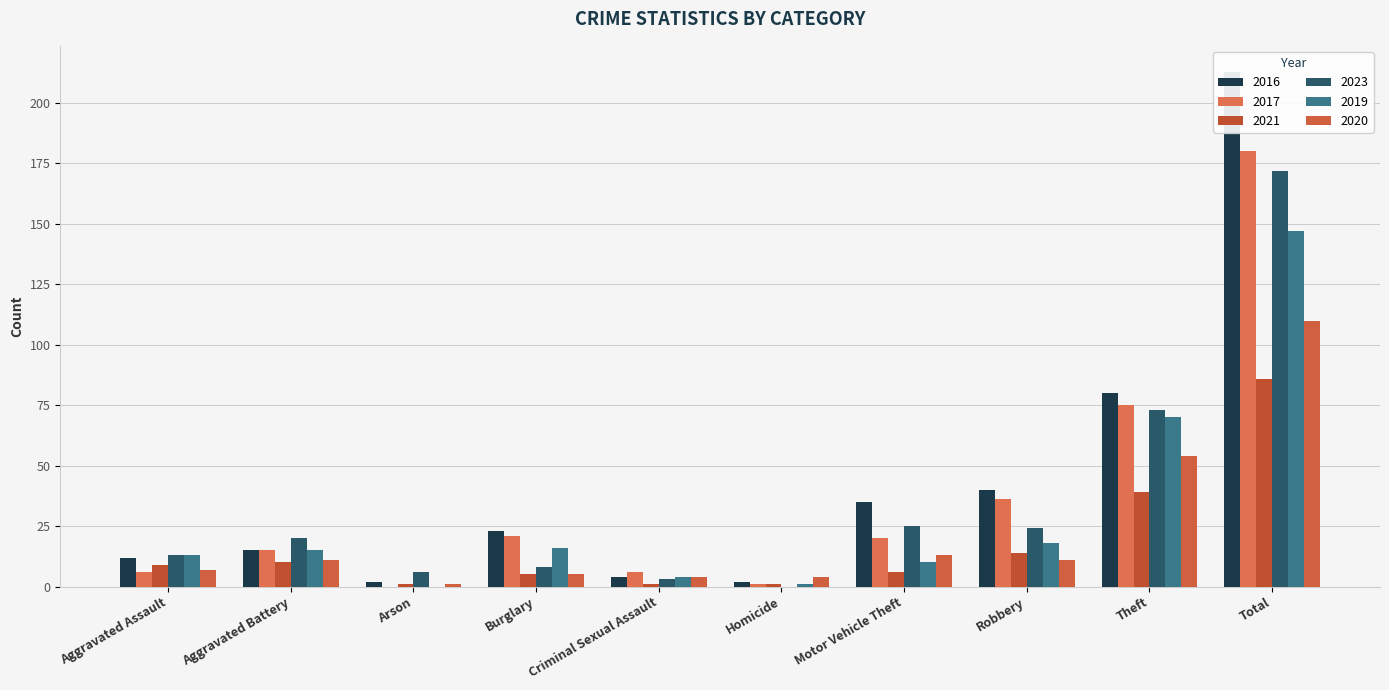

How many bars are there in each group?

6